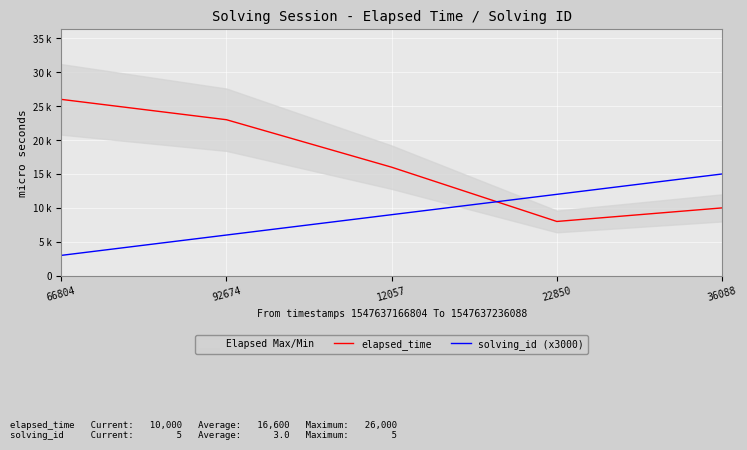

True or false: elapsed_time has more than 2 points higher than both neighbors.

False